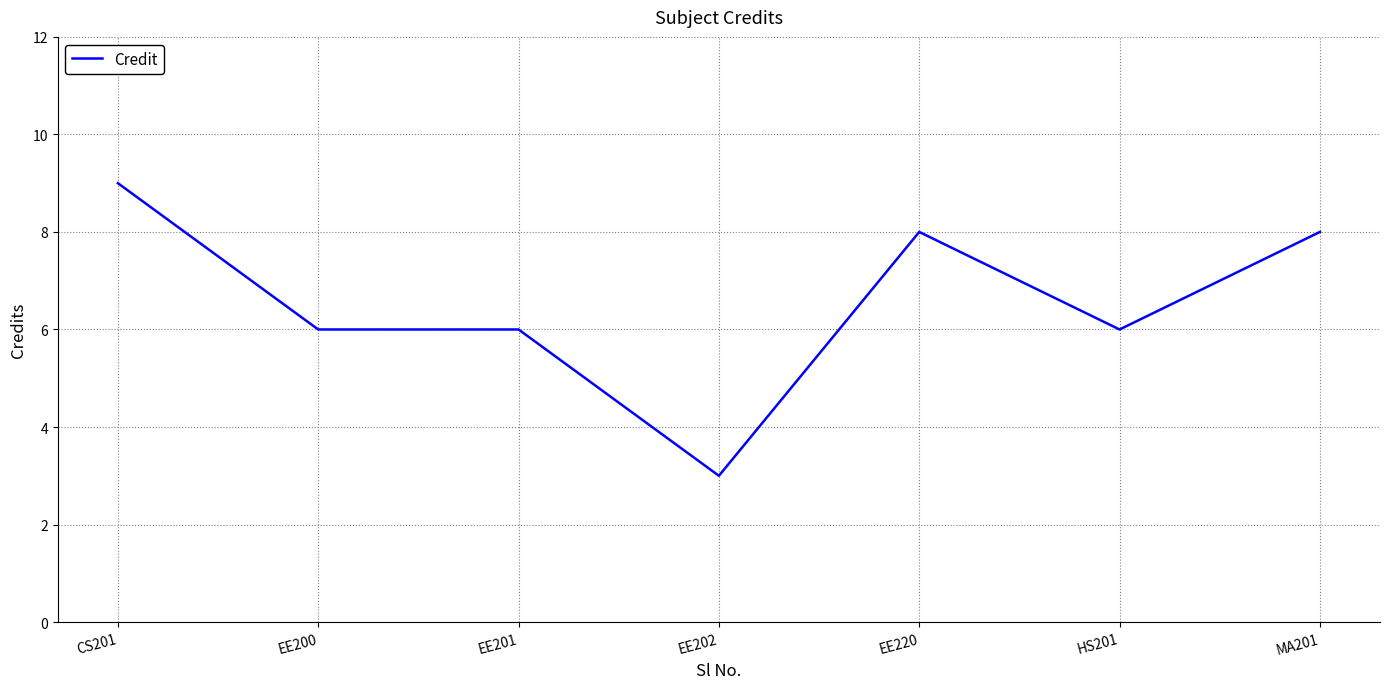

Is it true that the value at EE200 is 6?

True